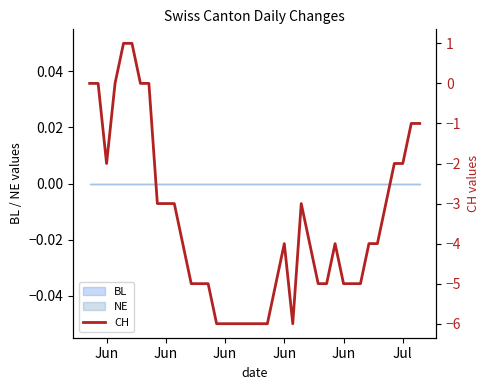

How many interior local valleys (lower than both neighbors) does the data have?

2